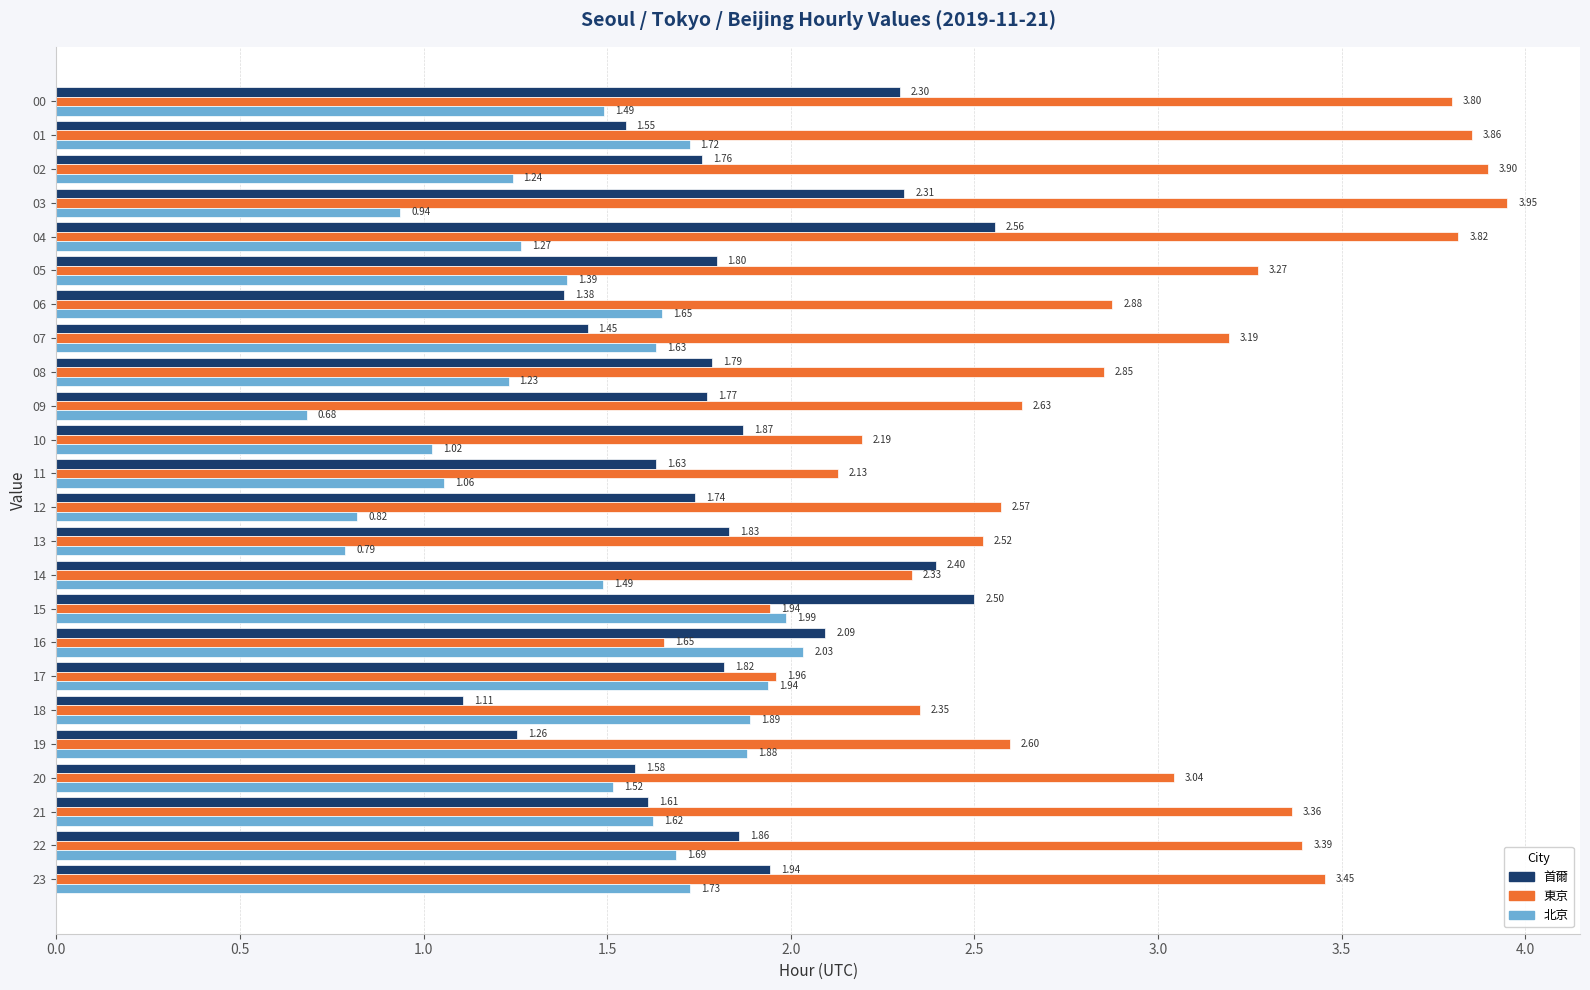

Which series has the largest total across all categories?

東京